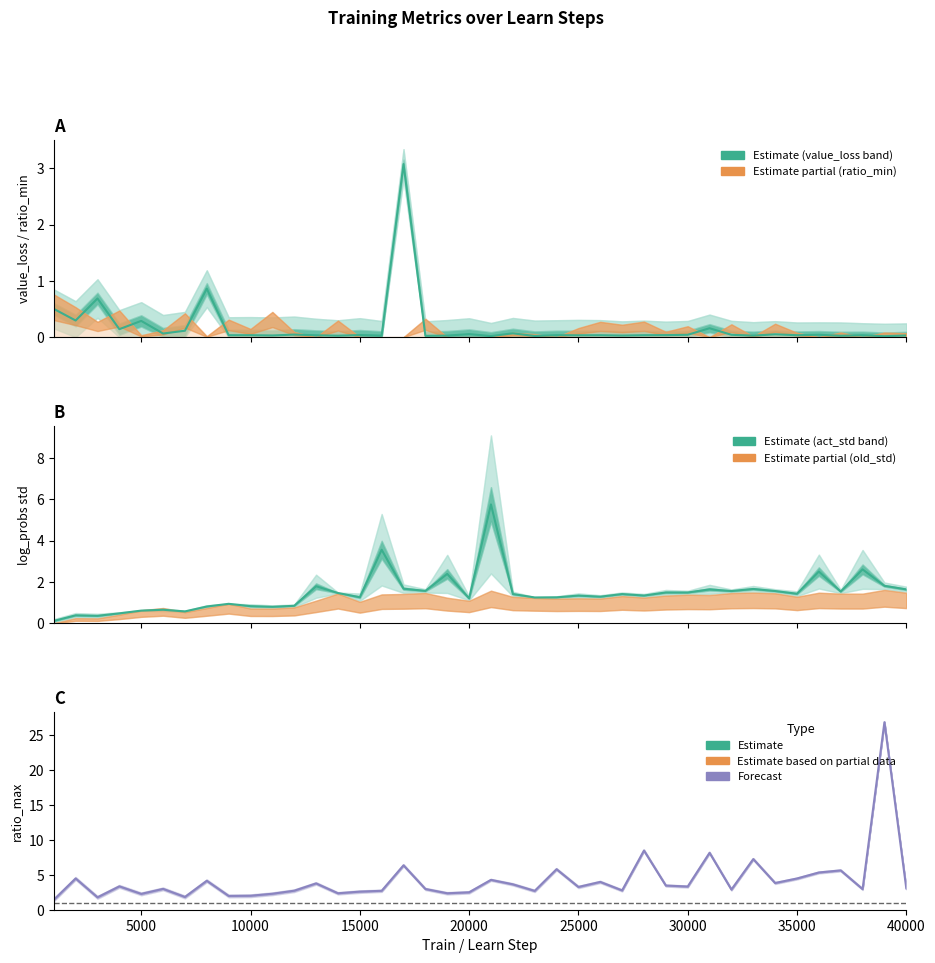

Is it true that action_log_probs_std equals 1.3 at 11?

False